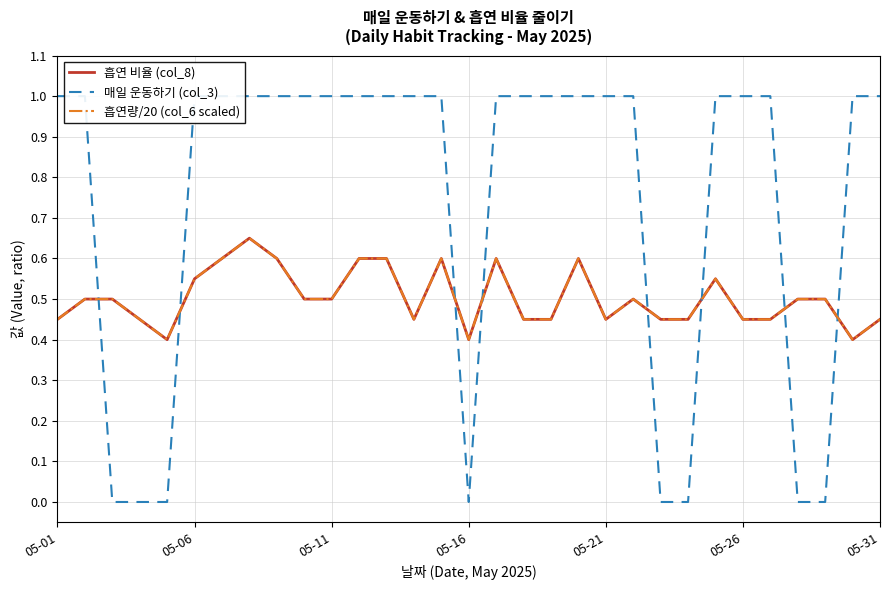

Reading right to left, transcribe all the data shown in this chart.

흡연 비율 (col_8): 0.5	0.4	0.5	0.5	0.5	0.5	0.6	0.5	0.5	0.5	0.5	0.6	0.5	0.5	0.6	0.4	0.6	0.5	0.6	0.6	0.5	0.5	0.6	0.7	0.6	0.6	0.4	0.5	0.5	0.5	0.5
매일 운동하기 (col_3): 1.0	1.0	0.0	0.0	1.0	1.0	1.0	0.0	0.0	1.0	1.0	1.0	1.0	1.0	1.0	0.0	1.0	1.0	1.0	1.0	1.0	1.0	1.0	1.0	1.0	1.0	0.0	0.0	0.0	1.0	1.0
흡연량/20 (col_6 scaled): 0.5	0.4	0.5	0.5	0.5	0.5	0.6	0.5	0.5	0.5	0.5	0.6	0.5	0.5	0.6	0.4	0.6	0.5	0.6	0.6	0.5	0.5	0.6	0.7	0.6	0.6	0.4	0.5	0.5	0.5	0.5